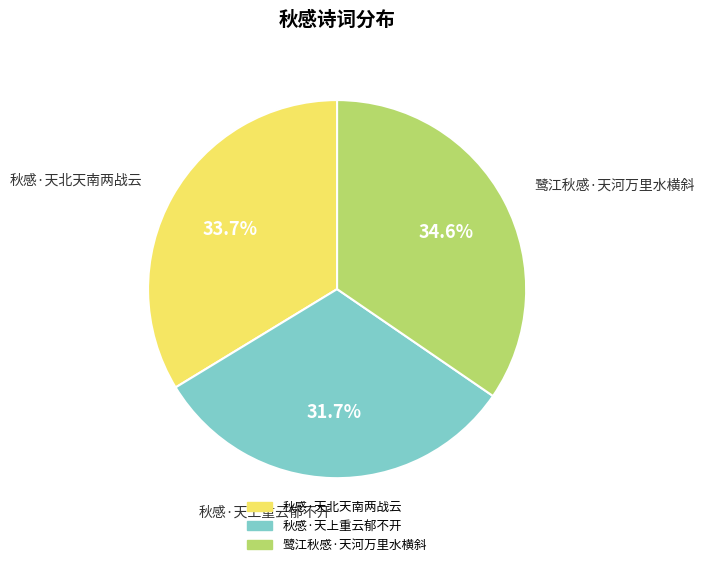

How much of the chart is everything except 秋感·天上重云郁不开?

68.3%